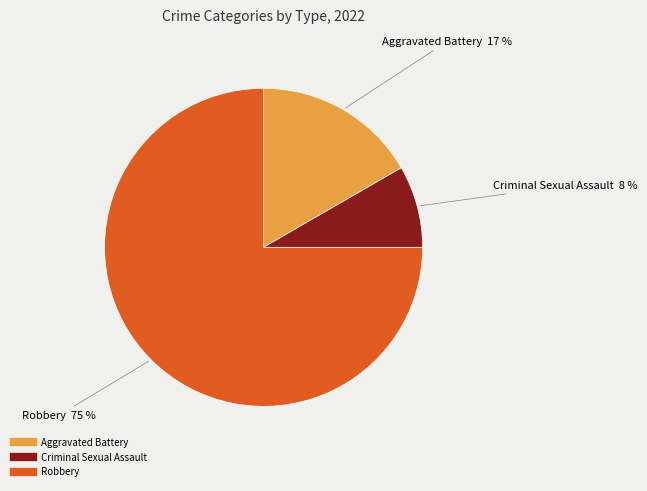

To the nearest percent, what is the average slice percentage?

33%